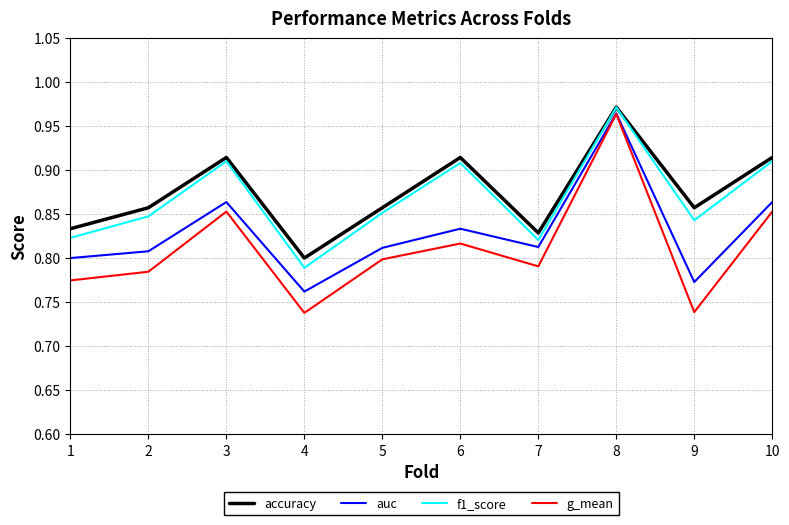

At which label does f1_score reach its minimum?

4